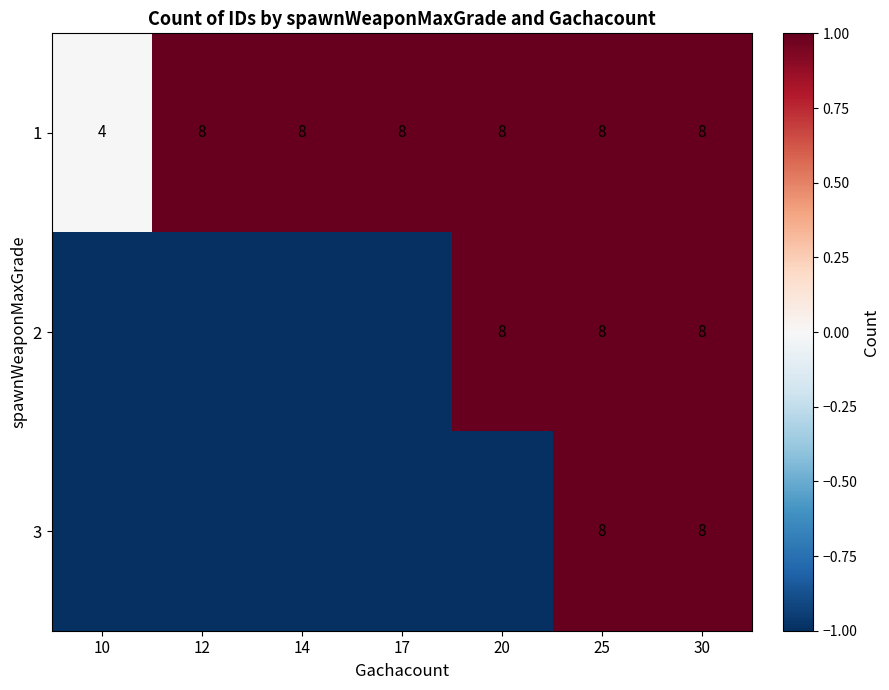

What is the total value across all series at 30?

24